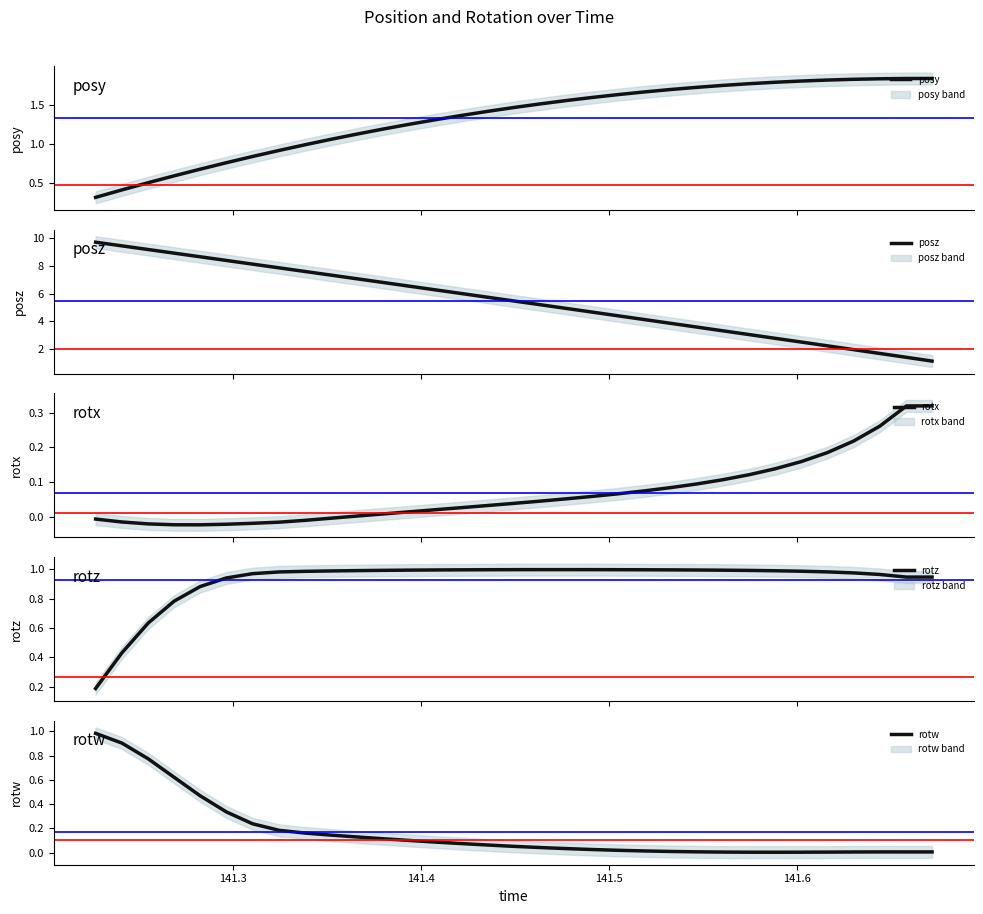

What is the value of the posz point at the 5th from the left?

8.7